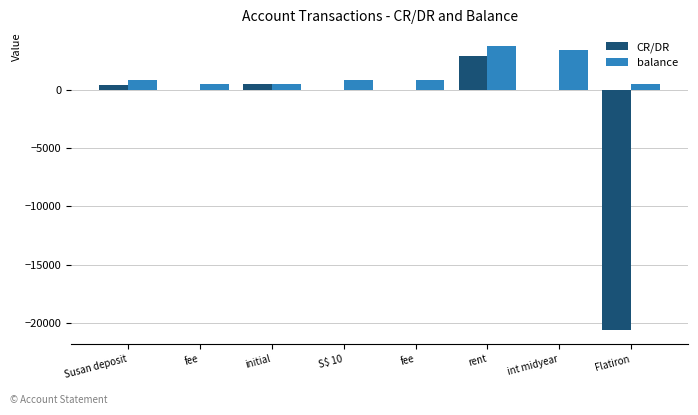

What are all the series names shown in the legend?

CR/DR, balance